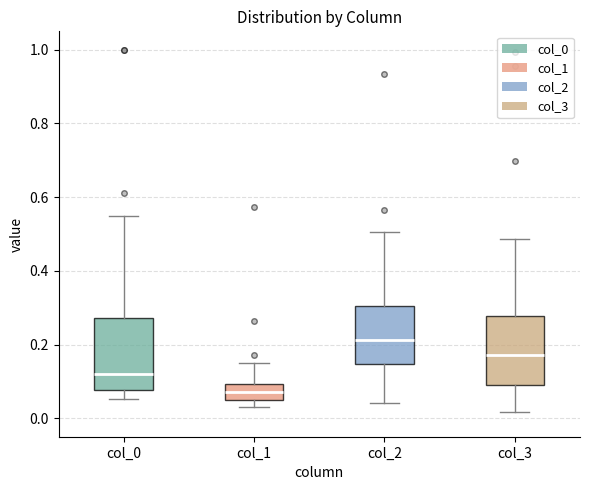

Where does the upper whisker of the box for col_3 end on the y-axis? The values are not printed on the chart, so give them approximately, as read against the axis.

0.48